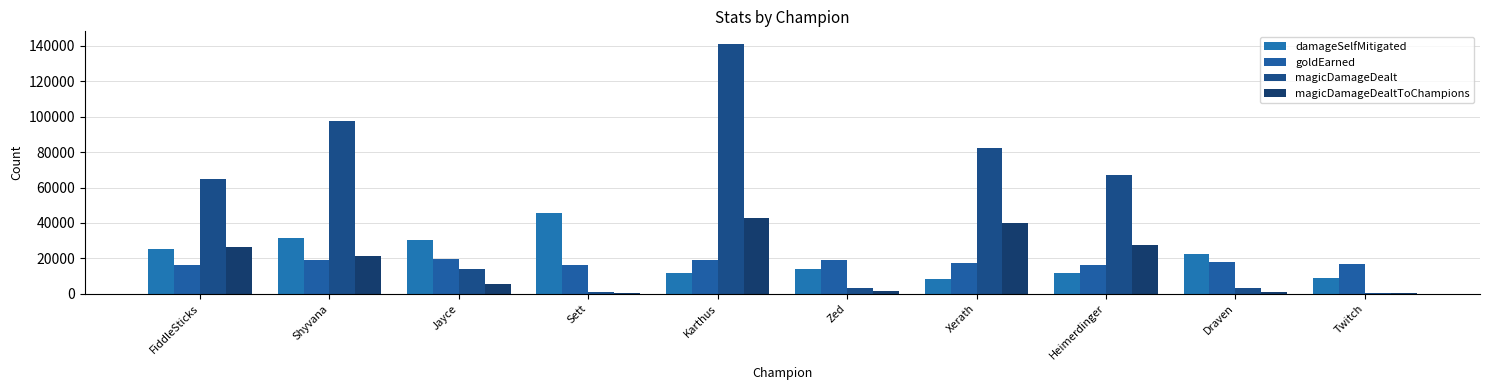

Is it true that goldEarned equals 17000 at Twitch?

True